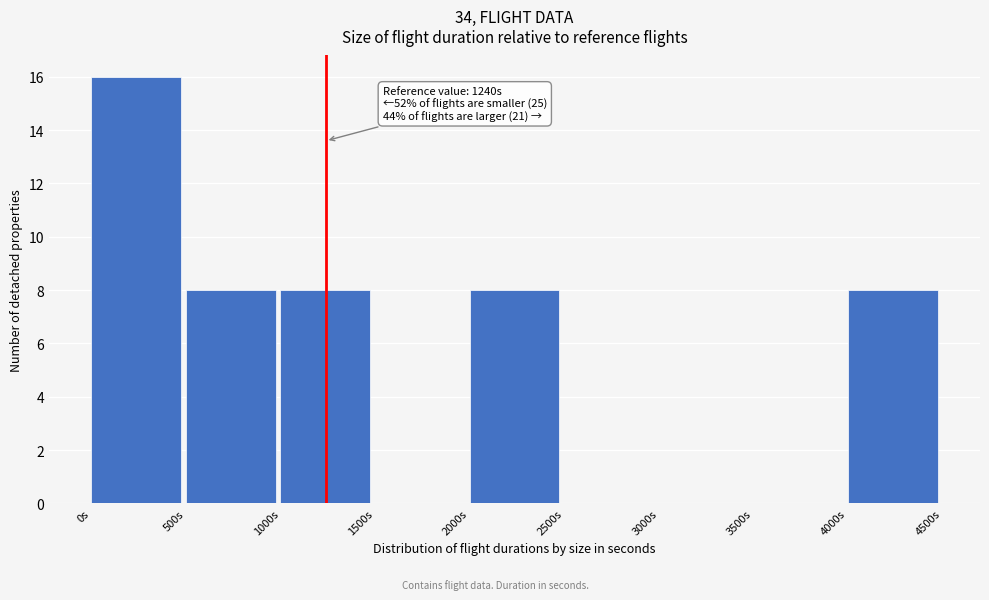

Over which range of the x-axis is the bar tallest?

0 to 500